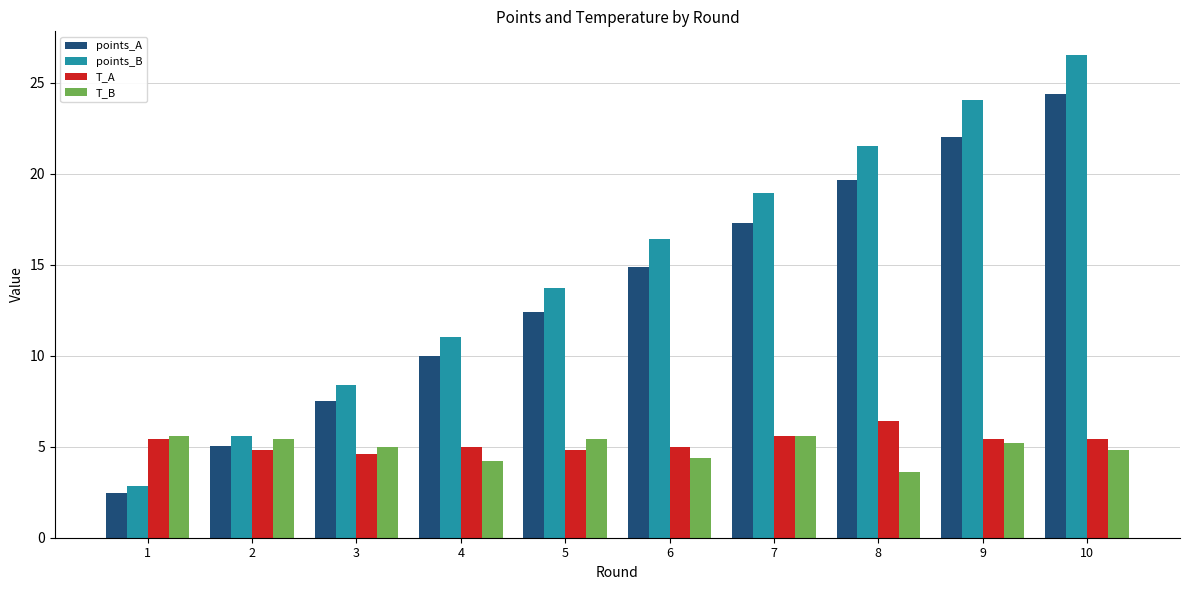

What is the difference between the maximum and minimum values in the T_A series?

1.8